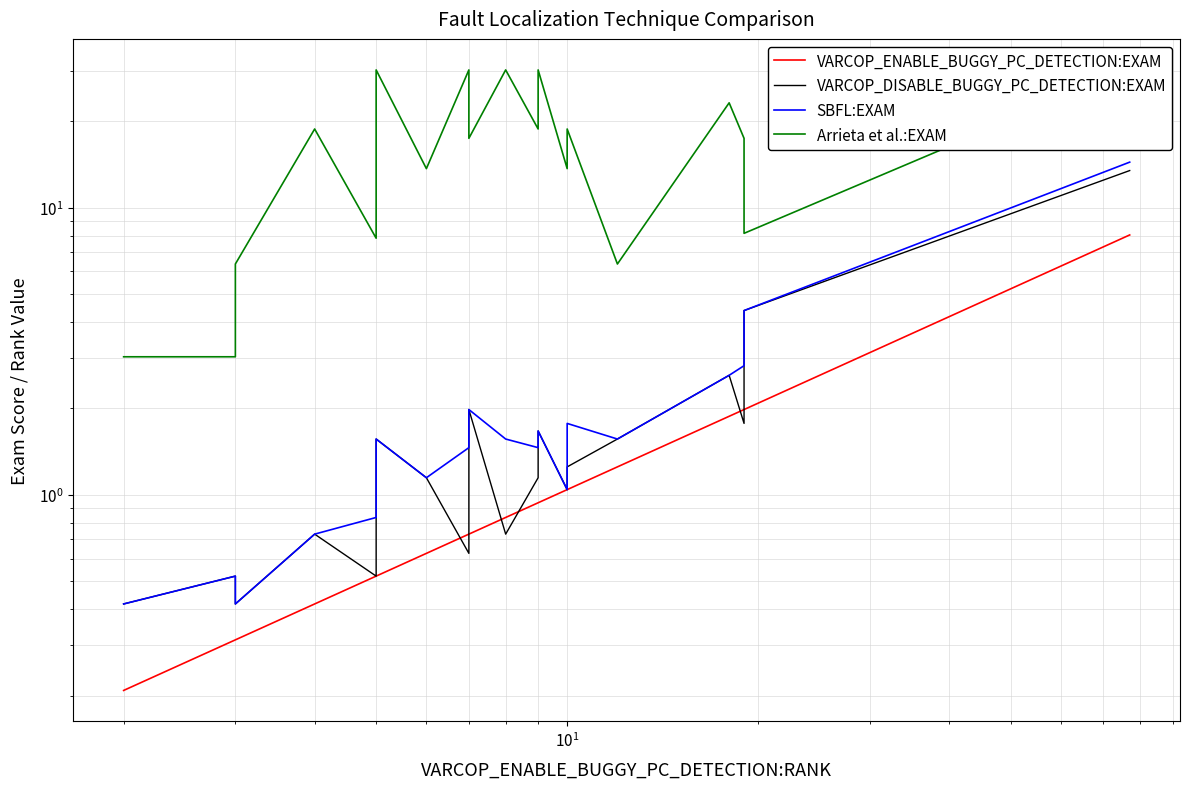

What is the sum of all VARCOP_ENABLE_BUGGY_PC_DETECTION:EXAM values?

25.1